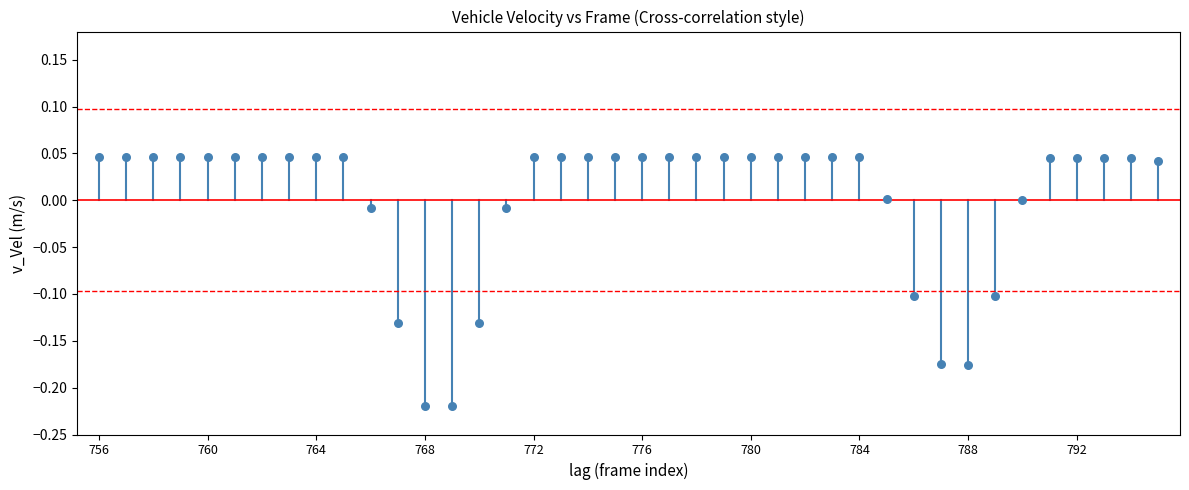

What is the range of Y values (max minus min)?

0.3